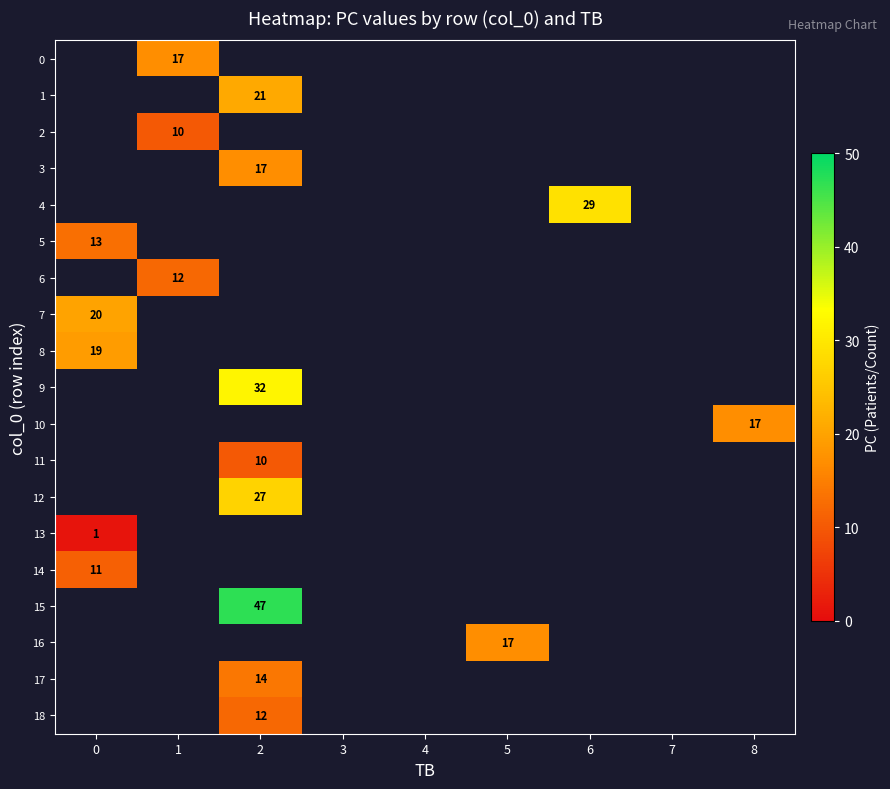

True or false: 13 has a value of 0 at 0.

False